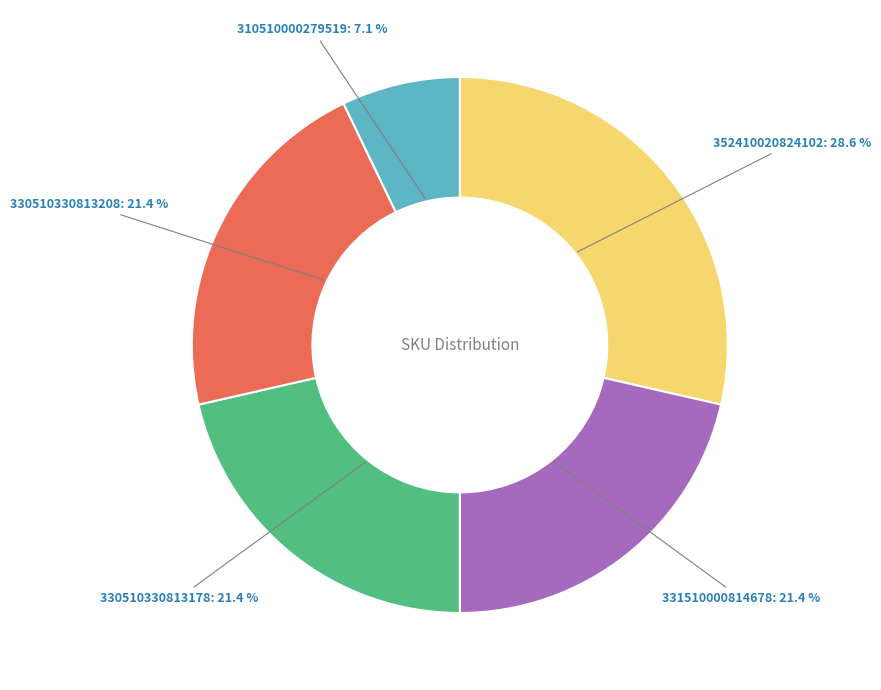

Does any single category account for the majority?

No